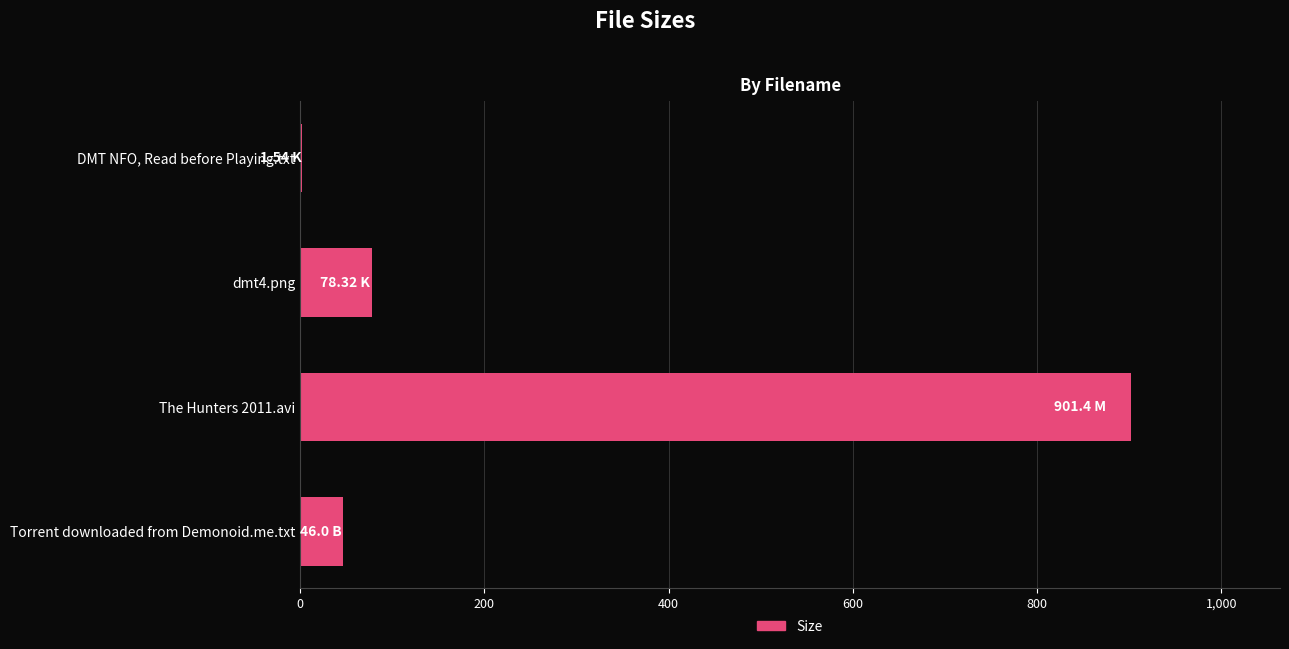

What is the average value?

256.8